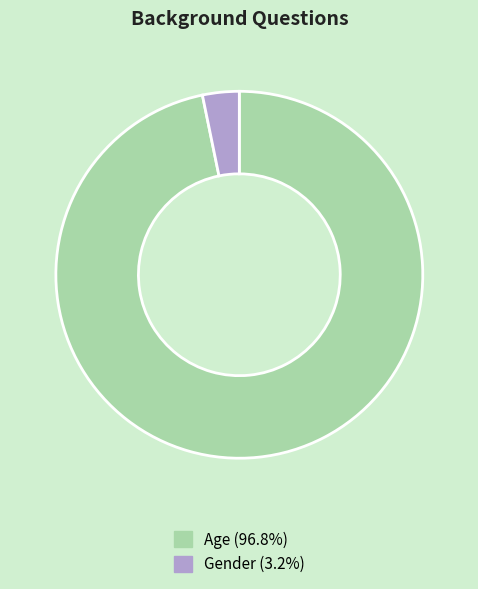

Does any single category account for the majority?

Yes